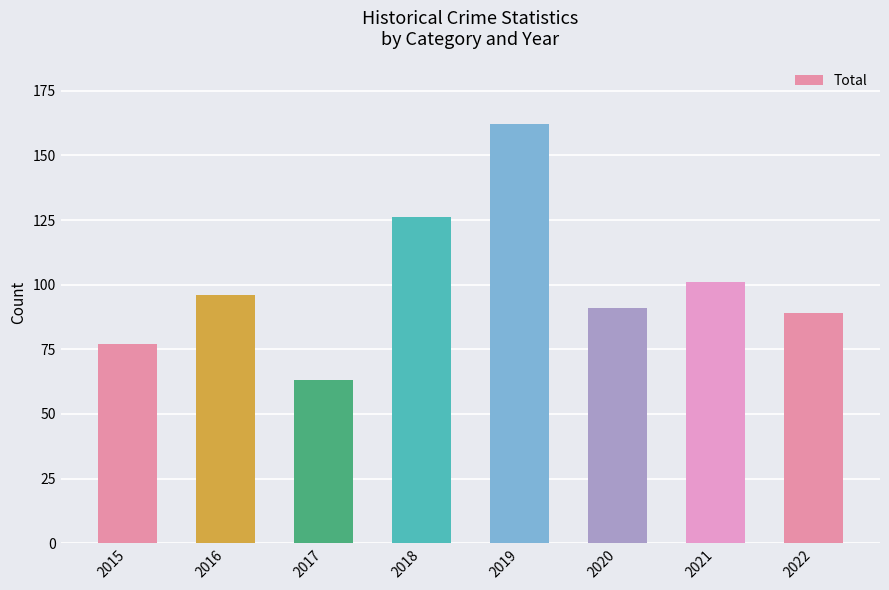

What is the value of the 8th bar from the left?

89